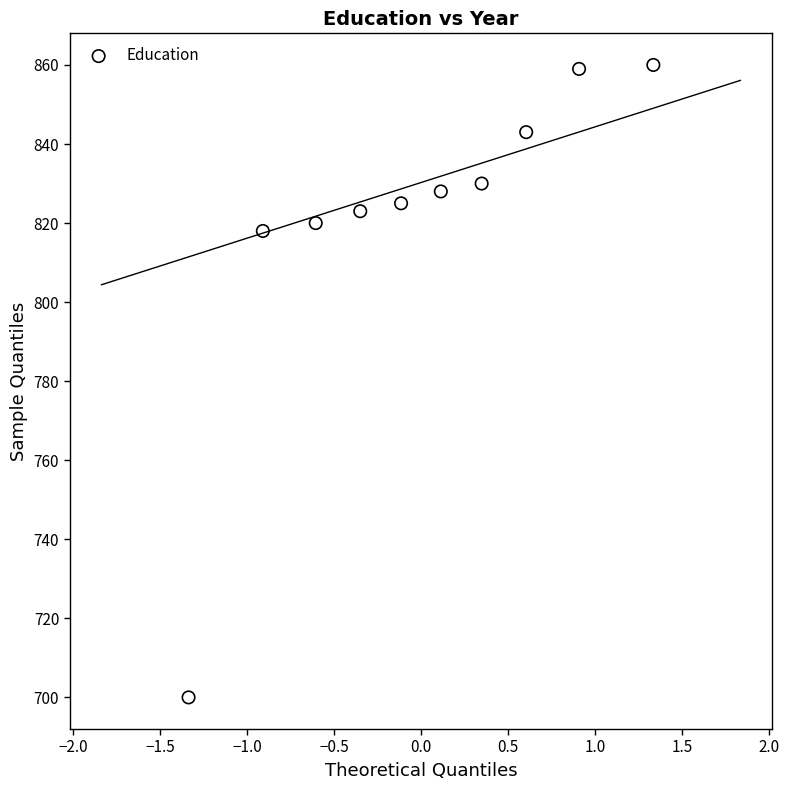

What is the range of Y values (max minus min)?

160